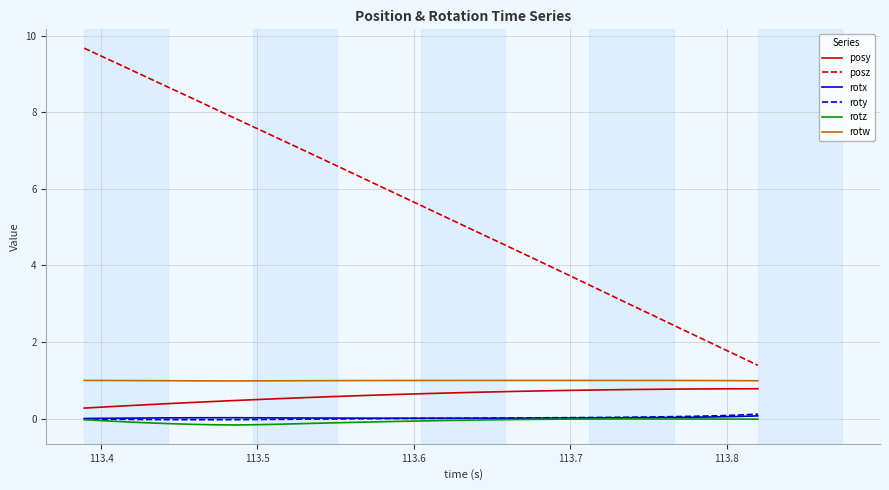

What is the minimum value shown in the chart?

-0.2